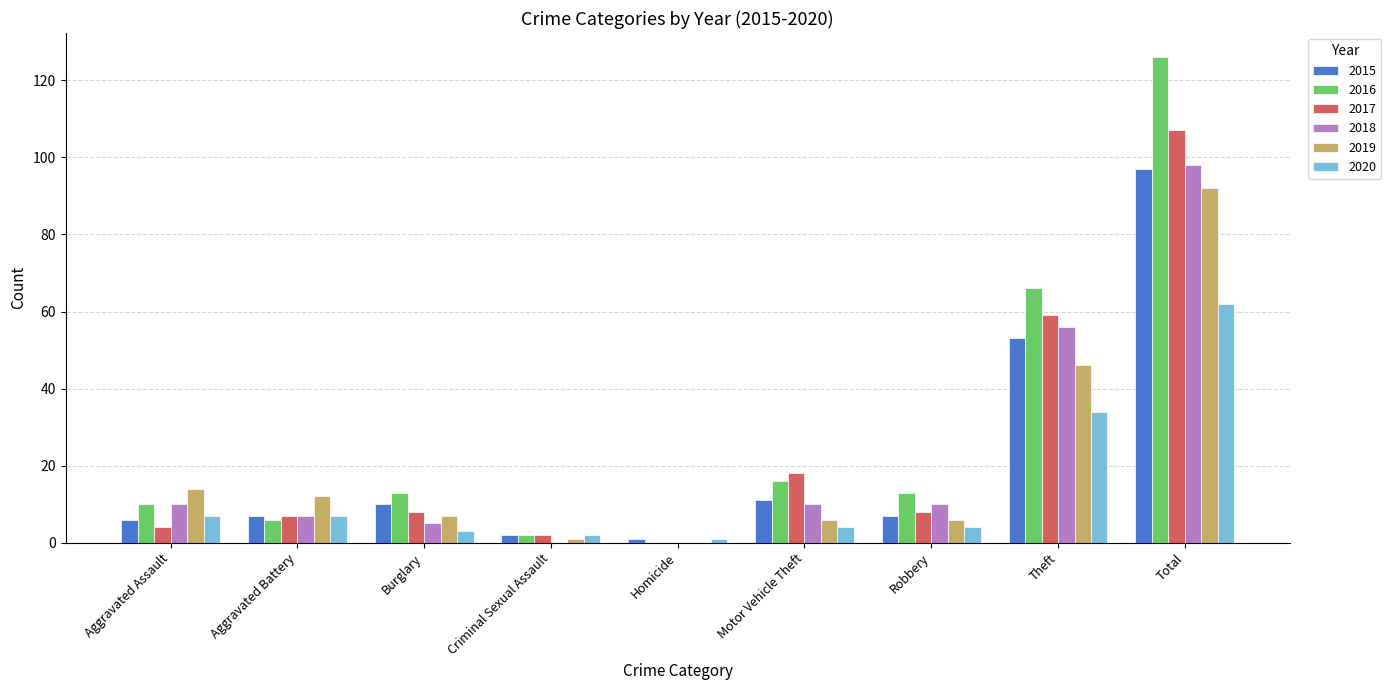

The 2015 series shows 10 at Burglary. True or false?

True